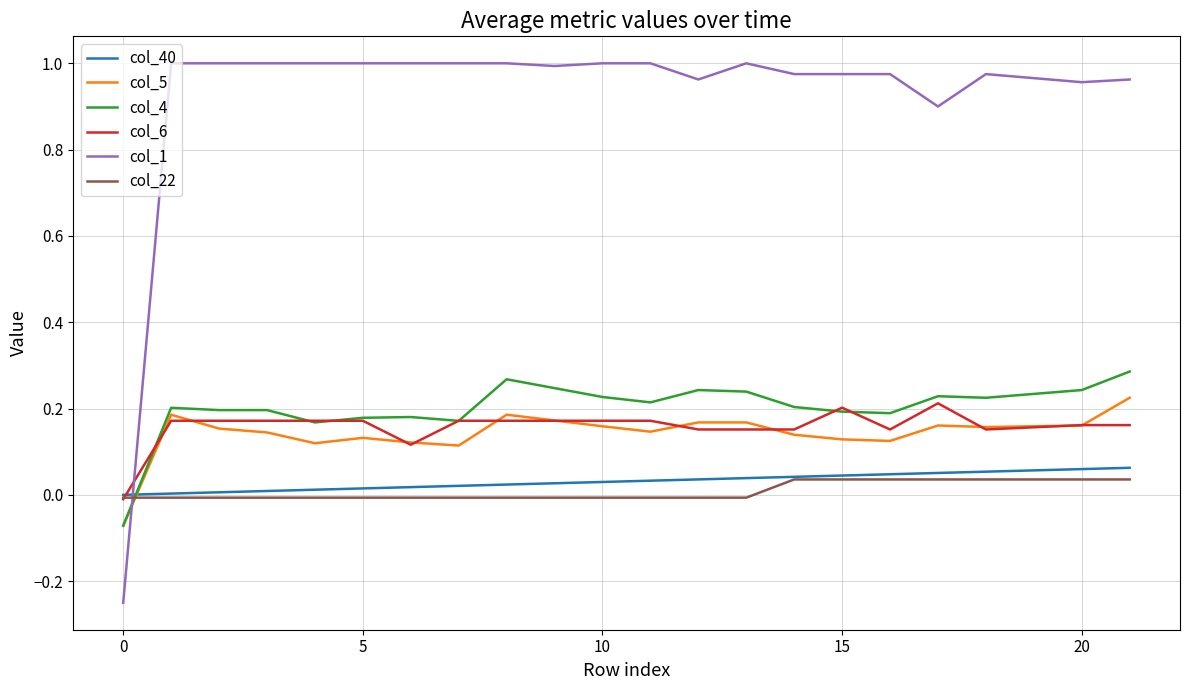

How many values in col_1 are above zero?

21